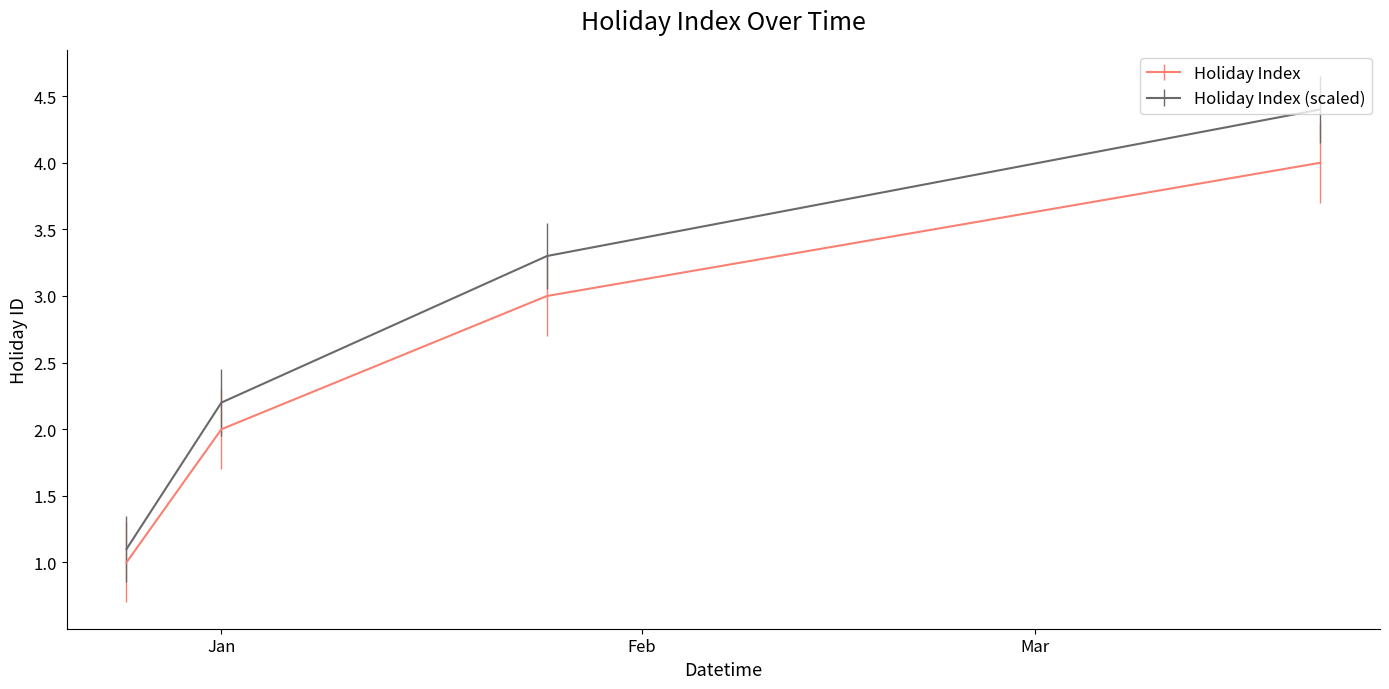

True or false: Holiday Index (scaled) has more than 0 interior local peaks.

False